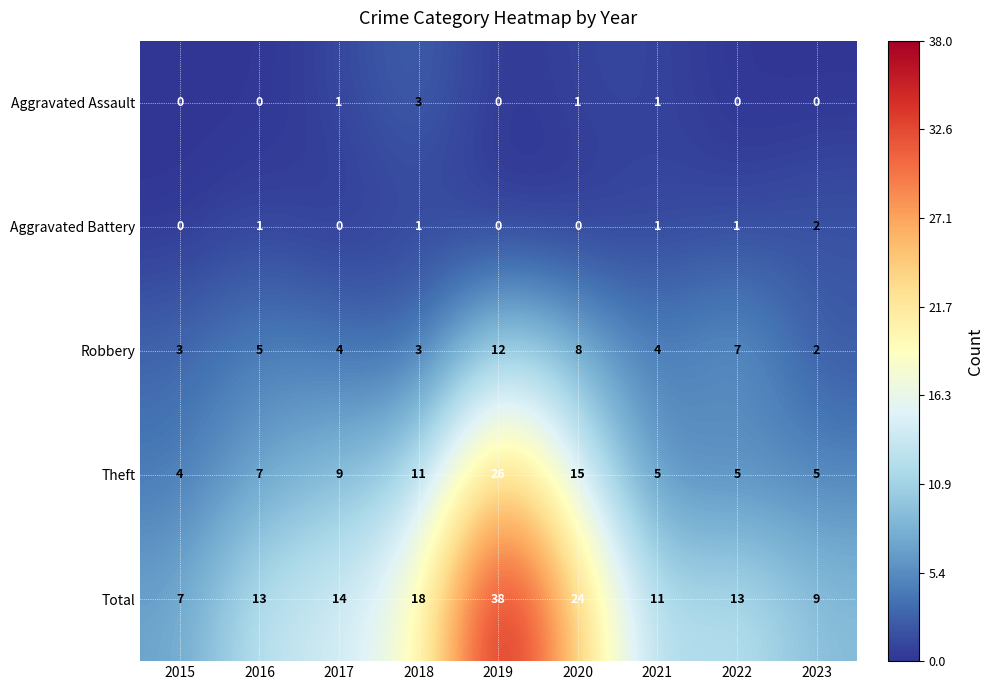

Is the value of Aggravated Assault at 2023 greater than the value of Theft at 2021?

No